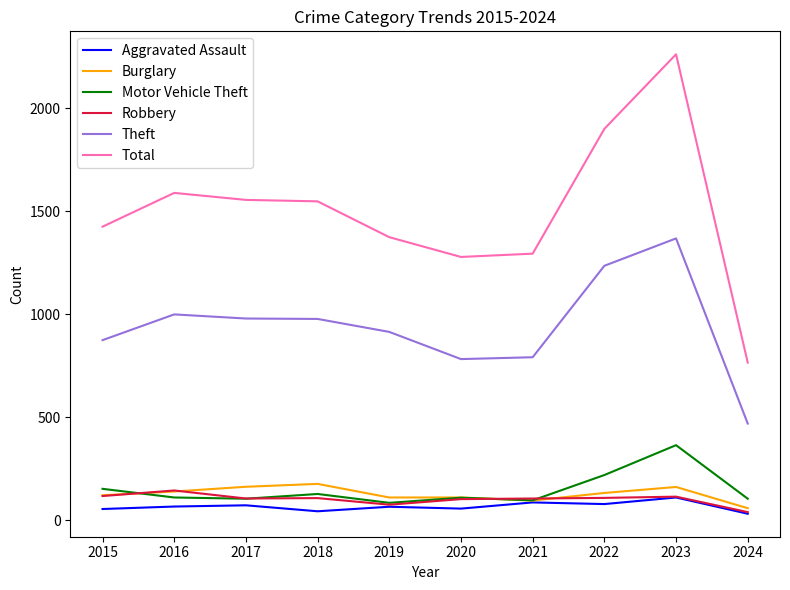

Which category has the lowest value in the Burglary series?

2024